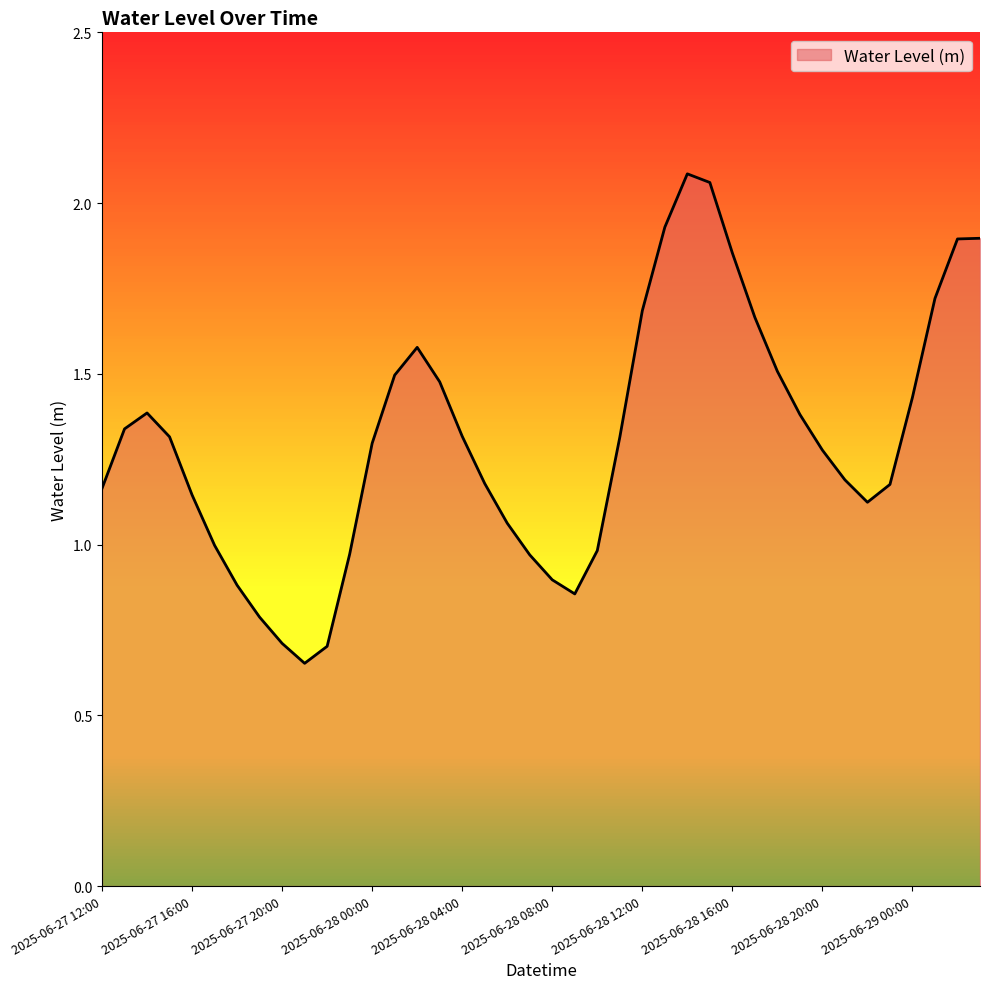

What is the difference between the maximum and minimum values?

1.4